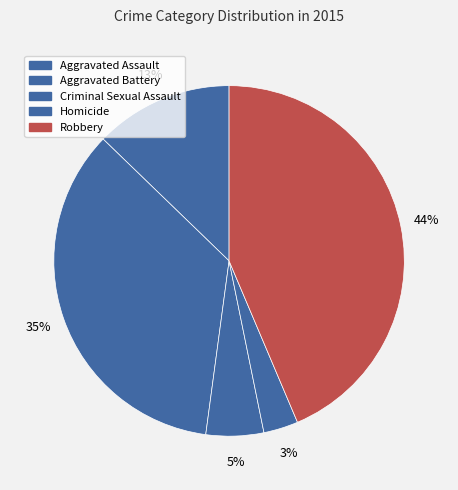

What percentage is NOT represented by Criminal Sexual Assault?

94.7%